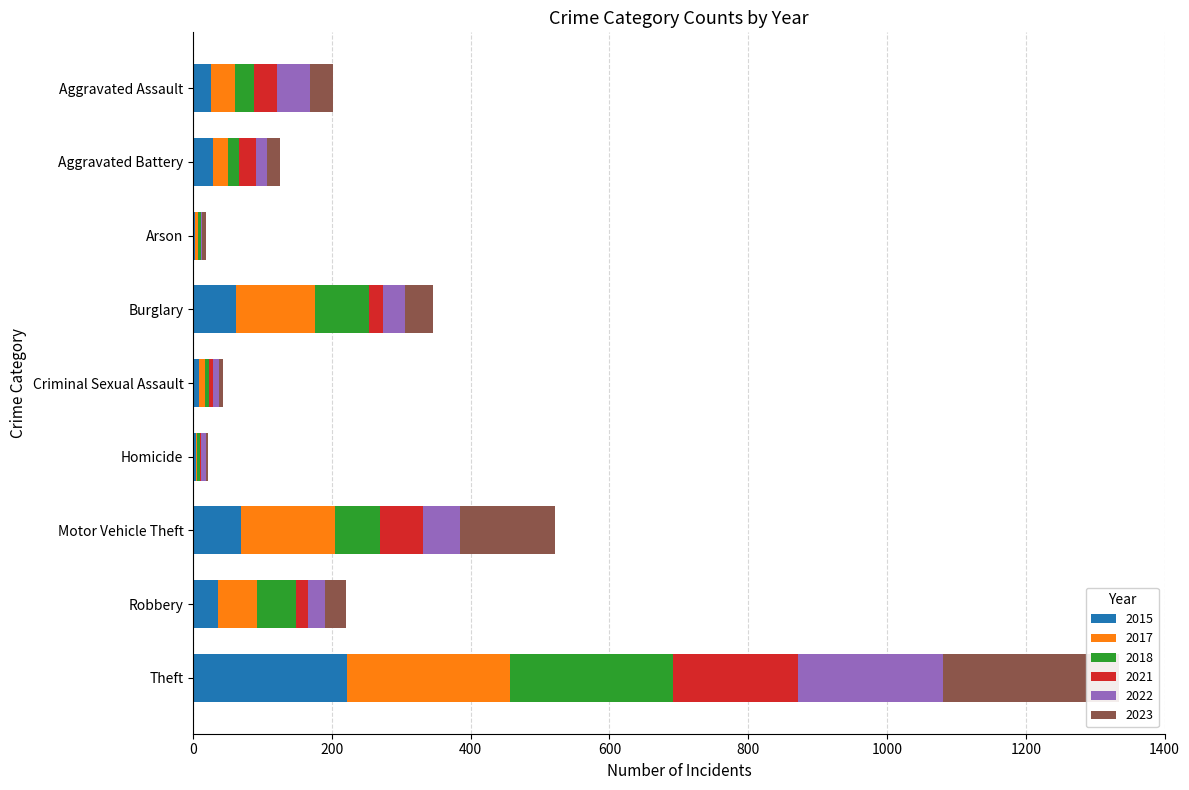

How many bars are there in total?

54